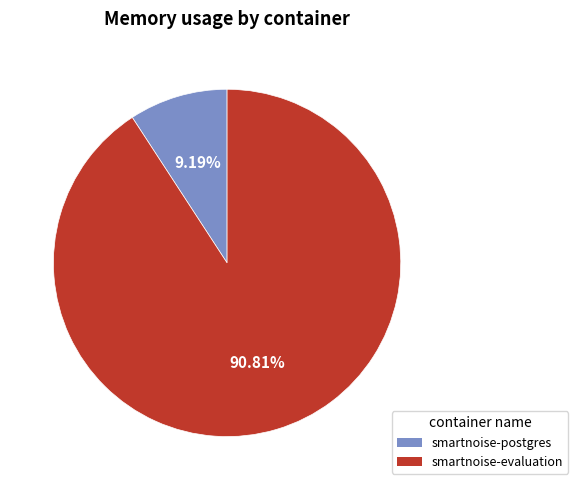

Is the sum of smartnoise-evaluation and smartnoise-postgres greater than half?

Yes